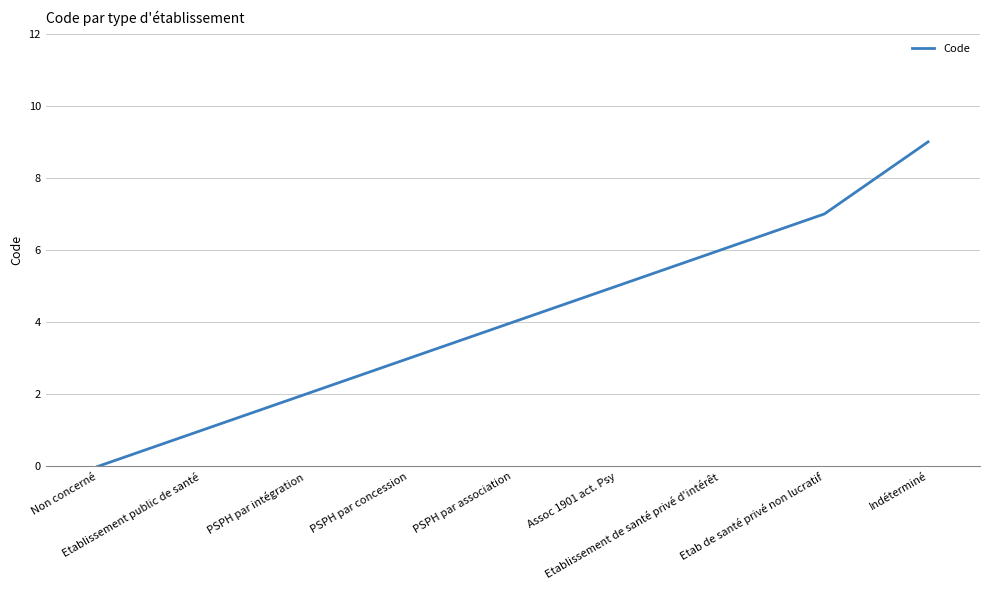

What is the maximum value shown in the chart?

9